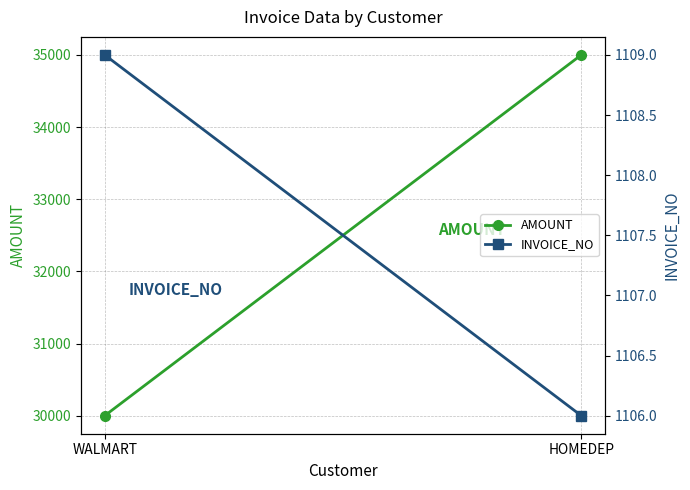

Rank the series at HOMEDEP from highest to lowest value.

AMOUNT, INVOICE_NO